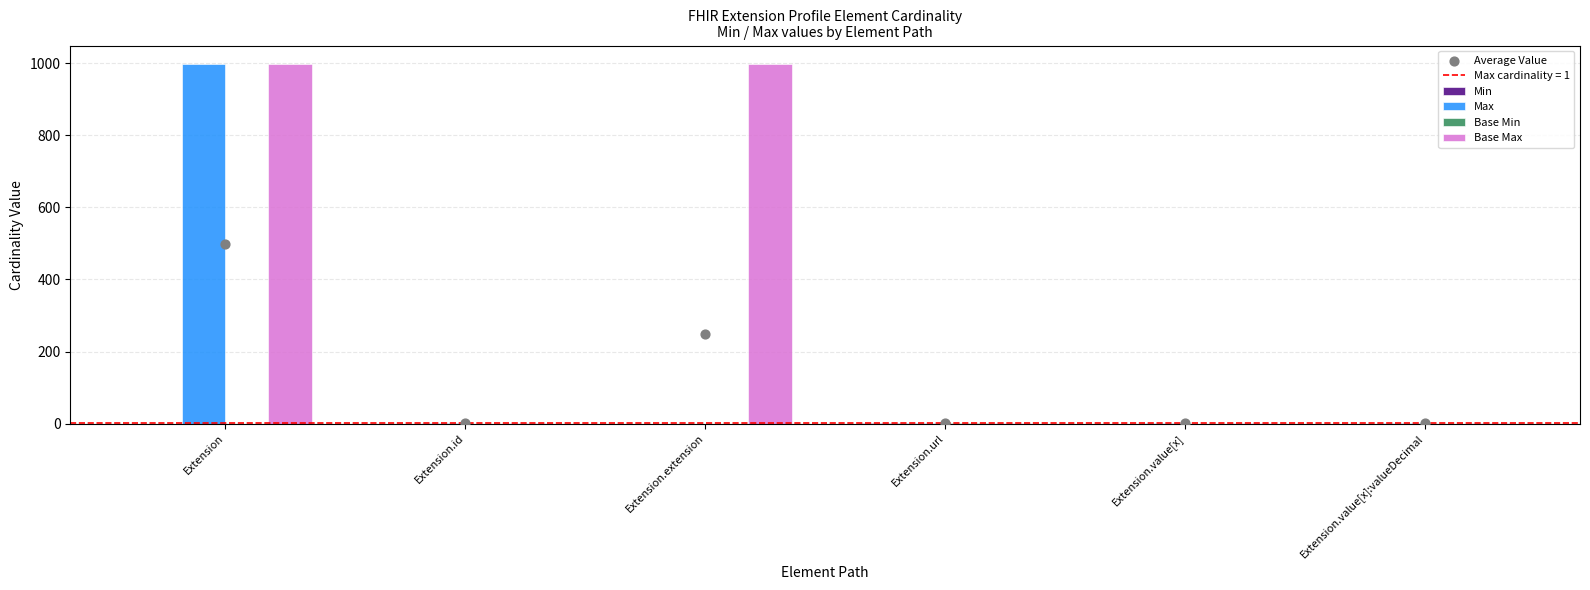

Which series has the largest total across all categories?

Base Max